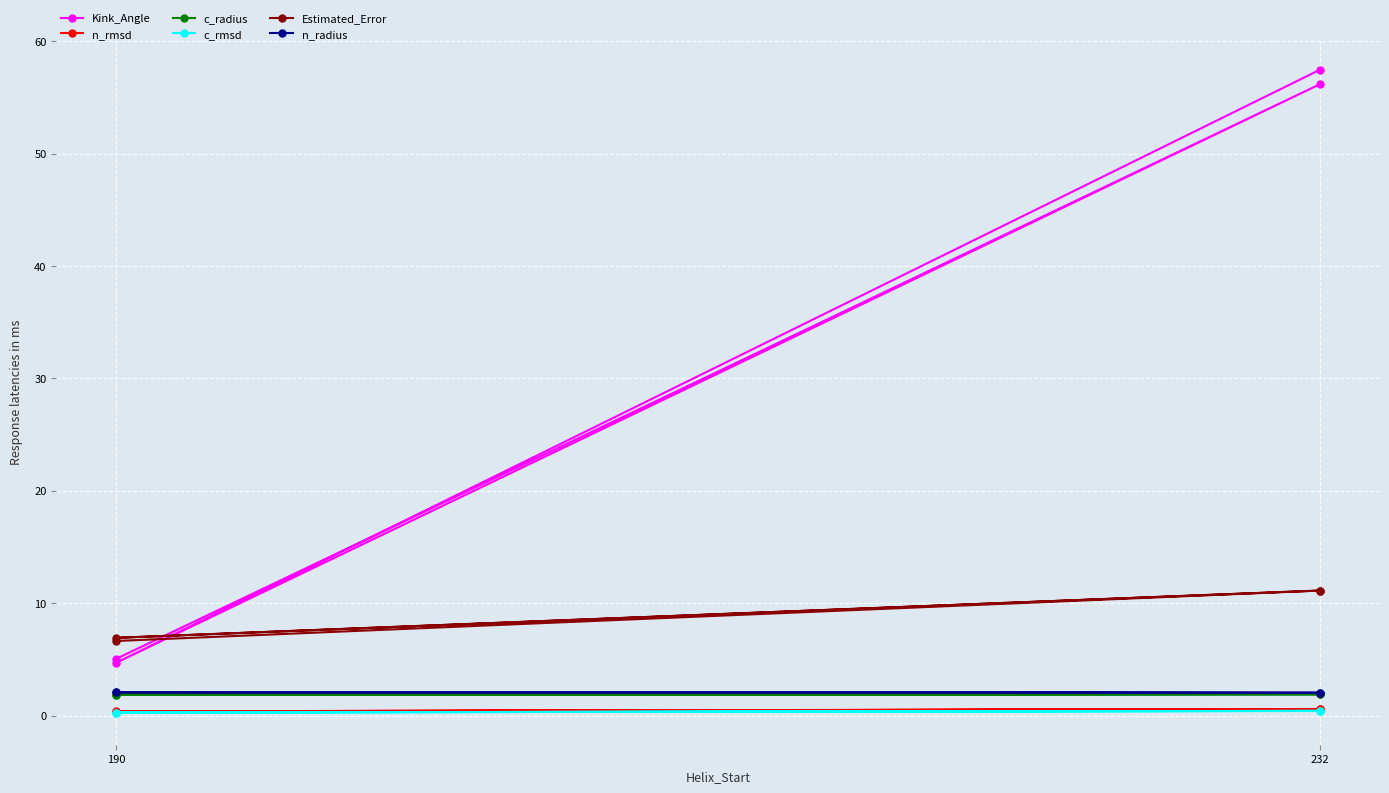

What is the spread (max minus min) of values at 190?

6.4